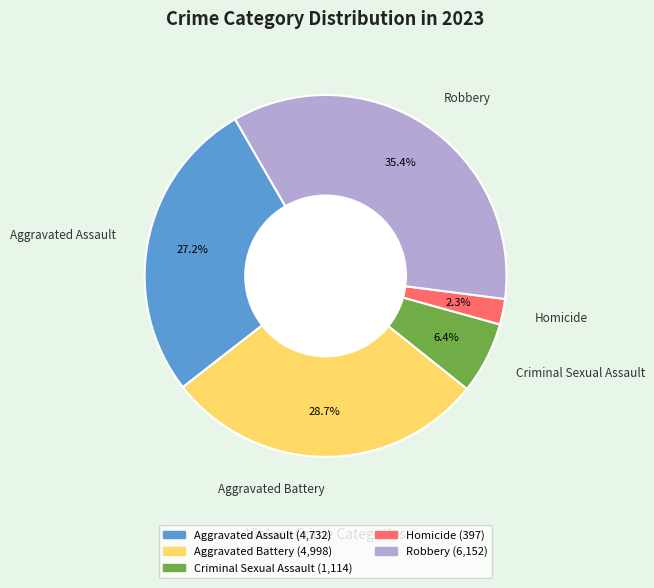

What is the ratio of the value at Aggravated Battery to the value at Robbery?

0.8